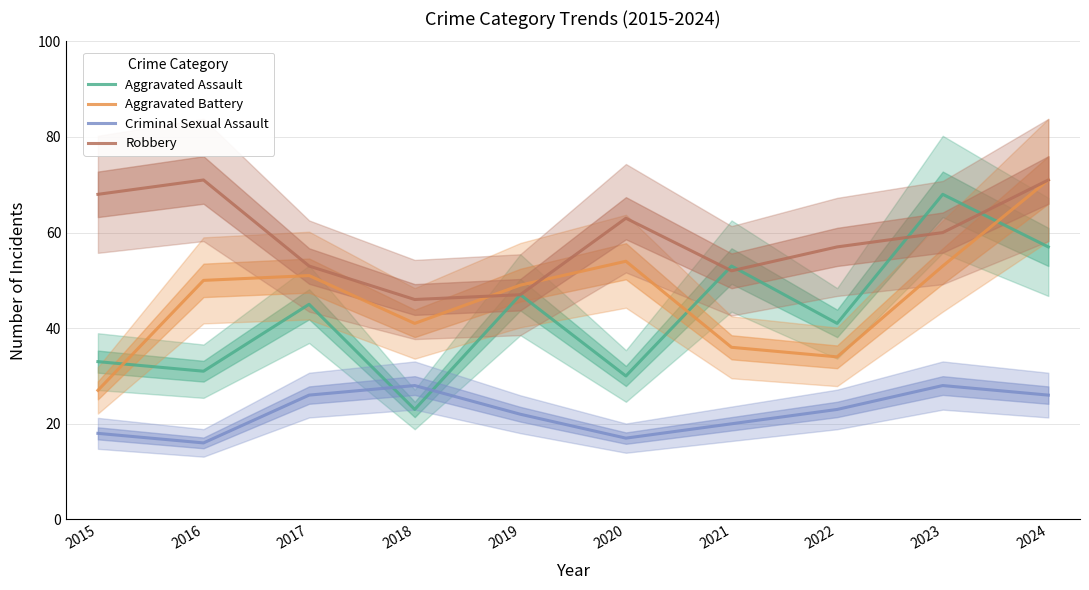

How many interior local peaks does the Criminal Sexual Assault series have?

2